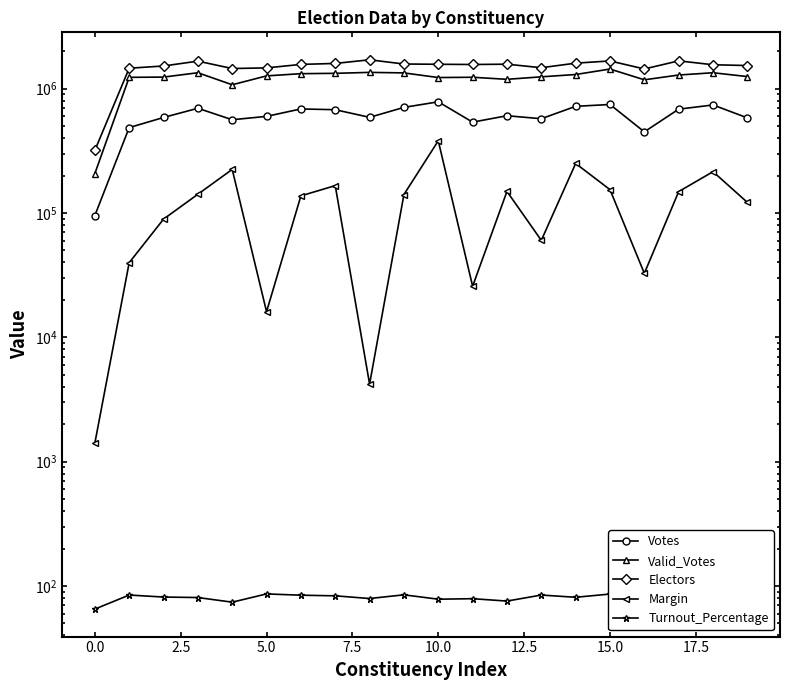

What is the sum of the Votes values at 14 and 15?

1466445.0